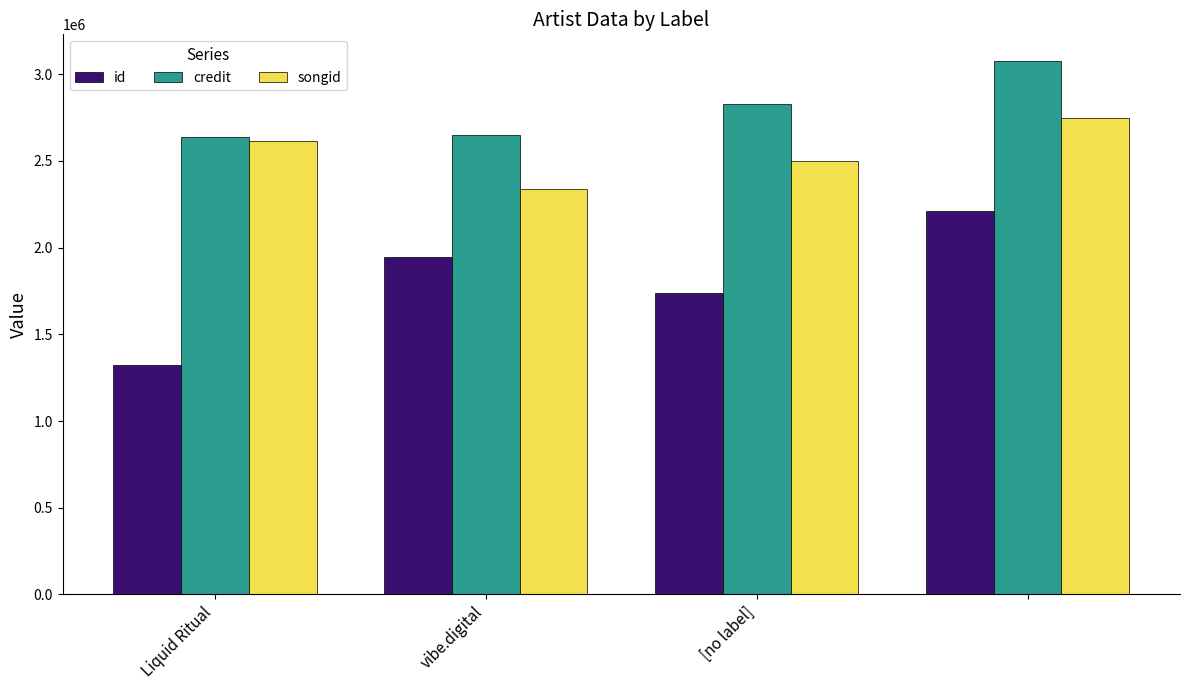

What is the minimum value shown in the chart?

1324763